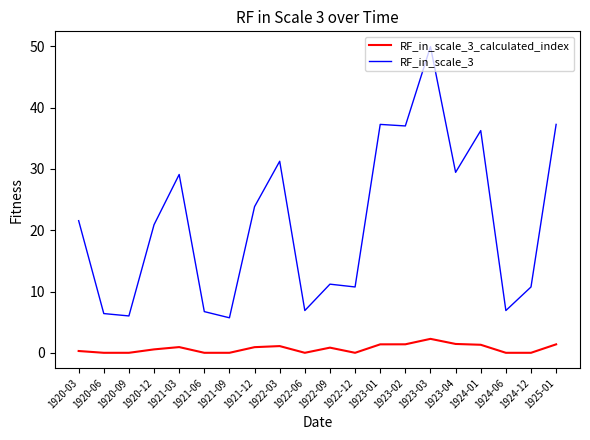

What position from the left is 1924-01?

17